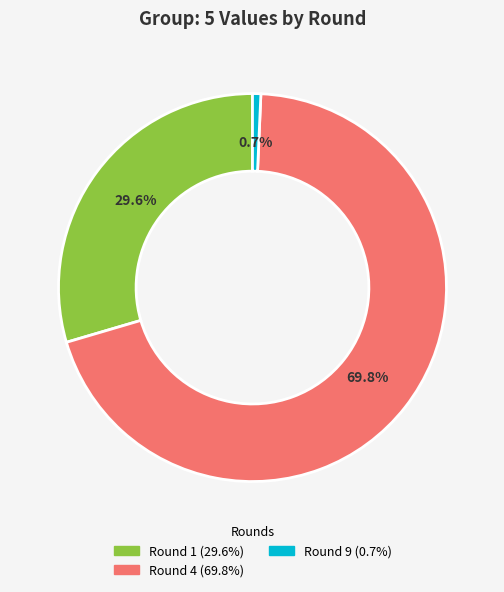

Is there any slice that represents more than half of the pie?

Yes